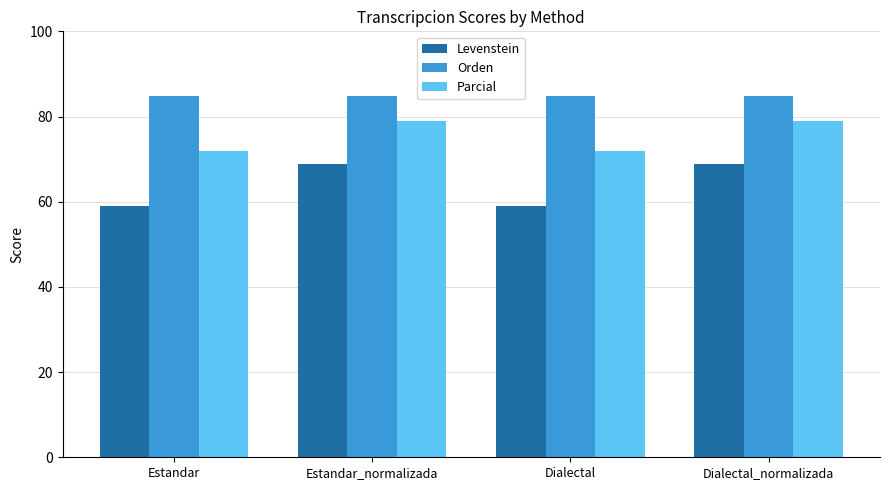

What is the smallest value displayed?

58.9